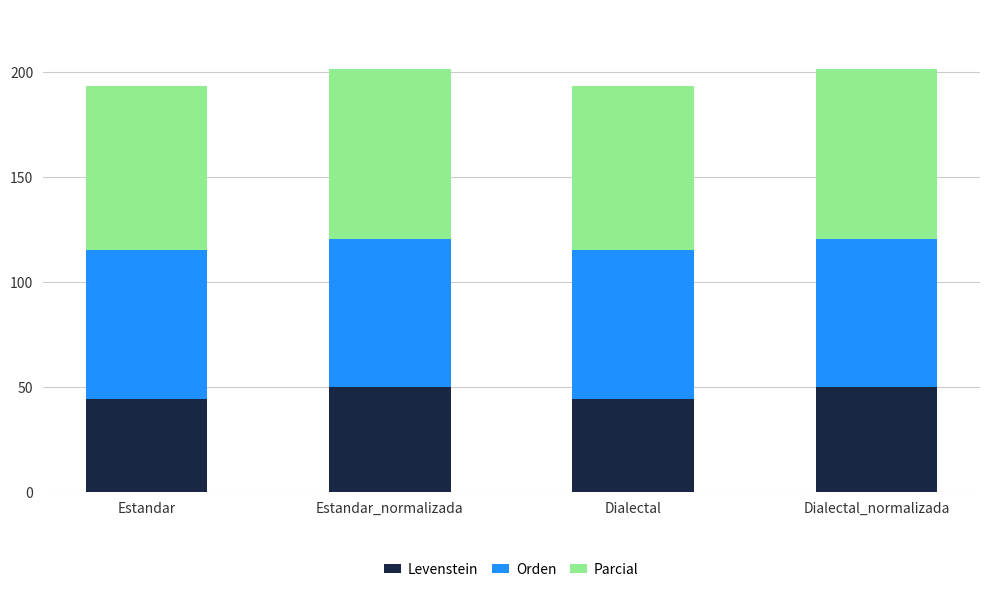

What is the sum of the Levenstein values at Estandar_normalizada and Dialectal_normalizada?

100.0